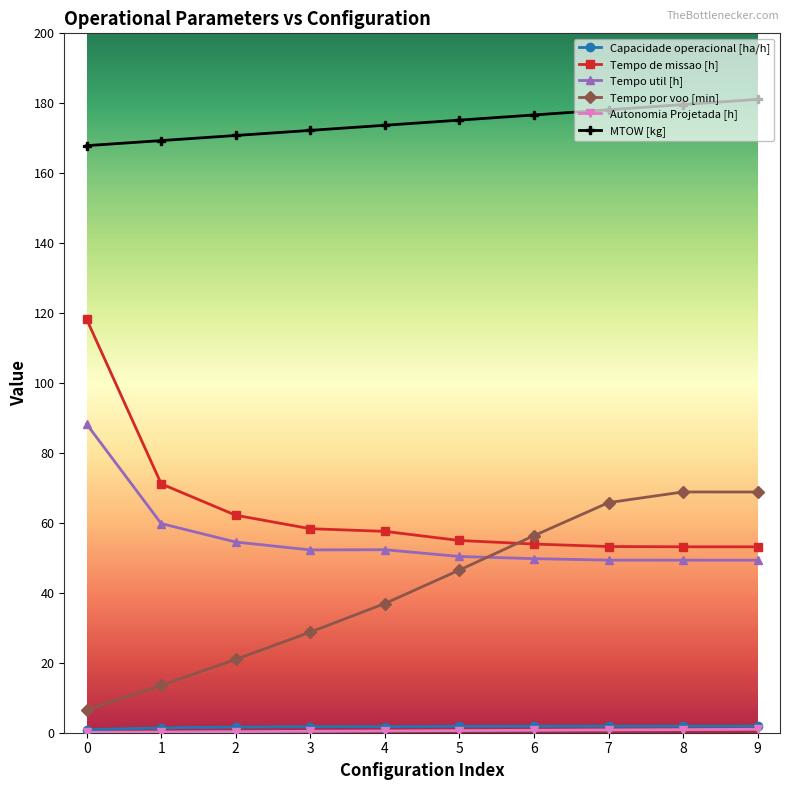

Which series changed the most between 0 and 2?

Tempo de missao [h]